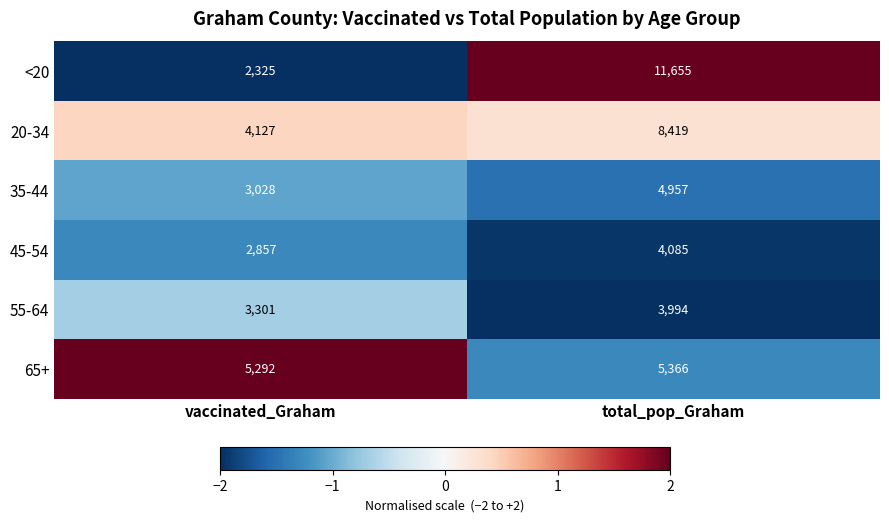

List the series in order of their peak value, highest first.

<20, 20-34, 65+, 35-44, 45-54, 55-64